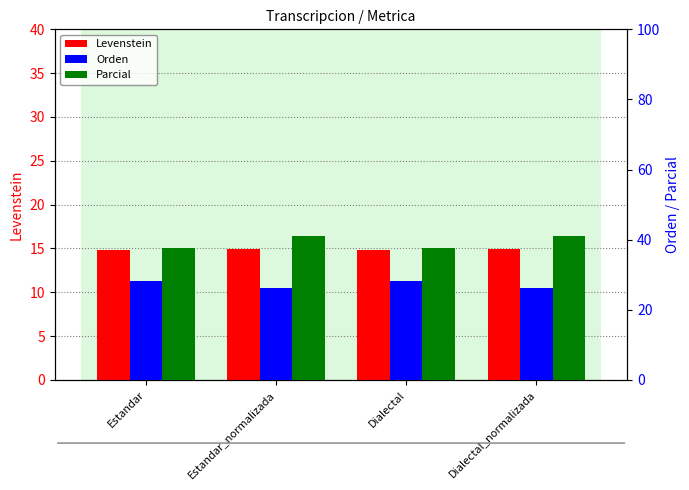

What is the value of the Orden bar at the 4th from the left?

26.2